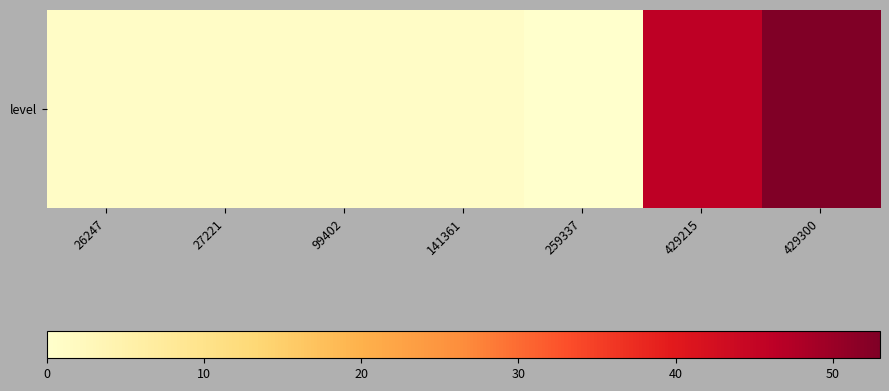

List the labels in order of value, largest first.

429300, 429215, 26247, 27221, 99402, 141361, 259337